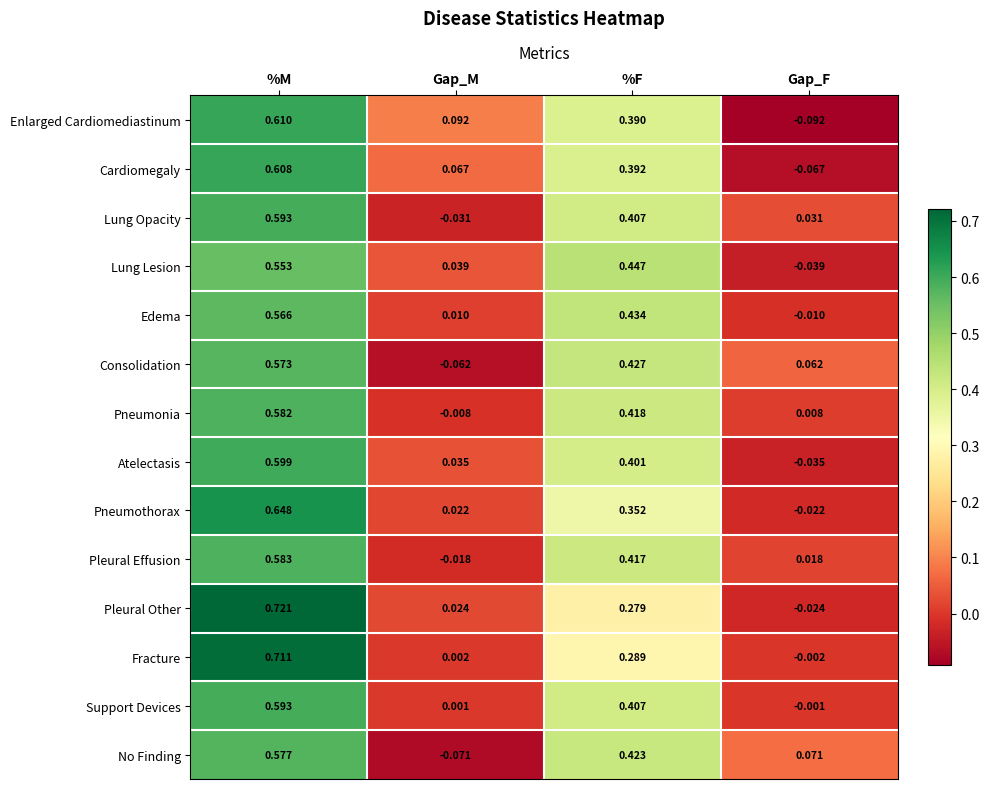

At which category does the chart reach its minimum across all series?

Gap_F